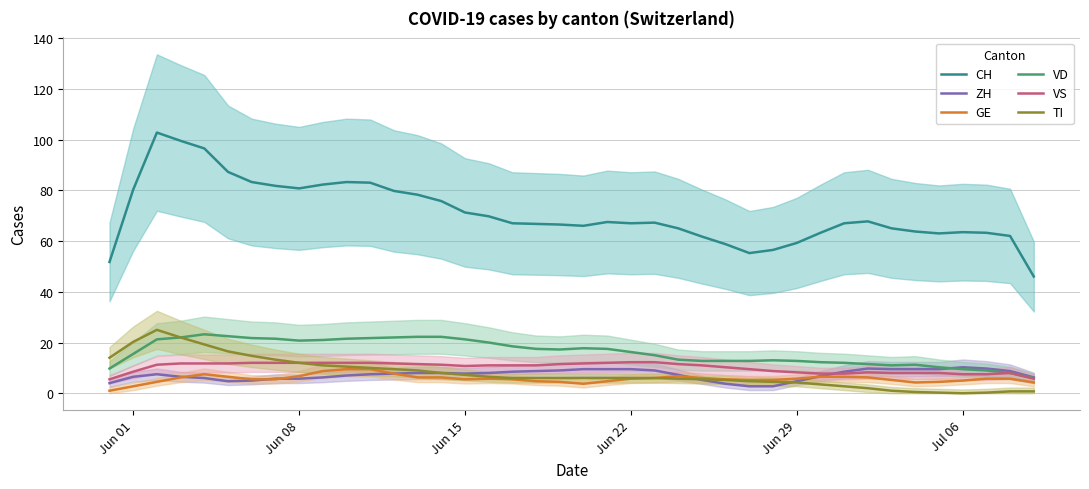

Does the chart have visible grid lines?

Yes